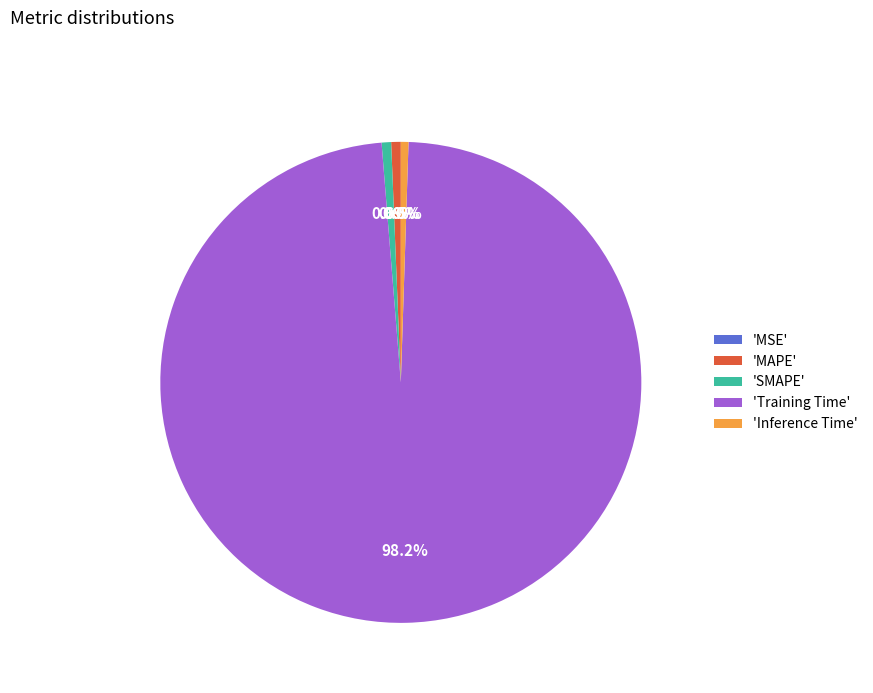

Which slice is the largest?

'Training Time'